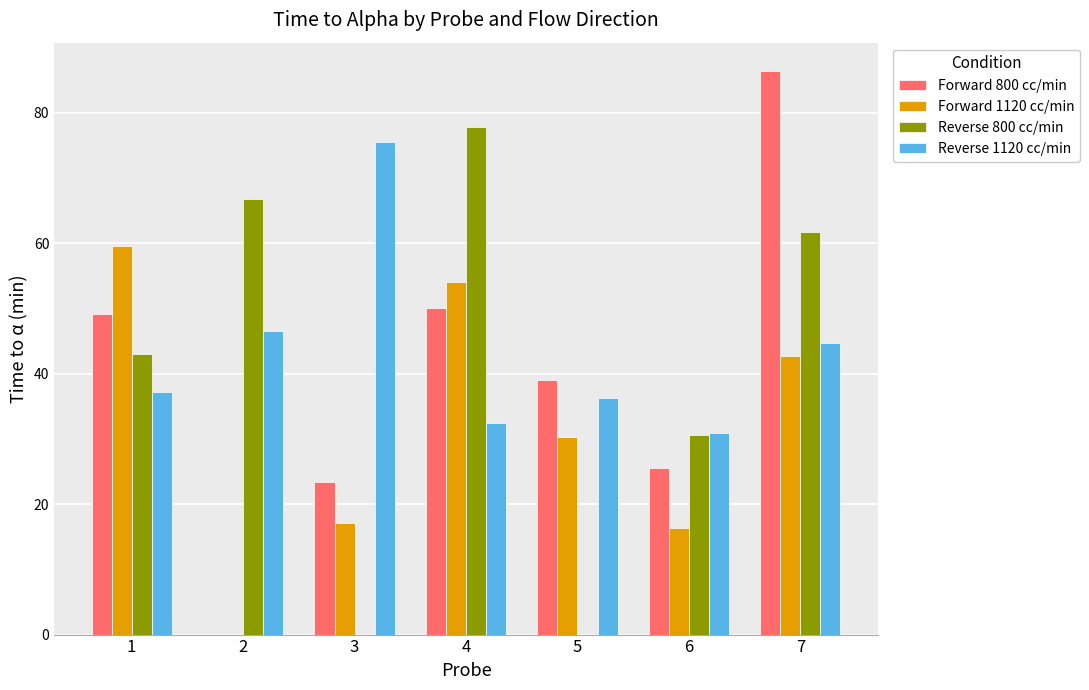

Which series changed the most between 1 and 7?

Forward 800 cc/min